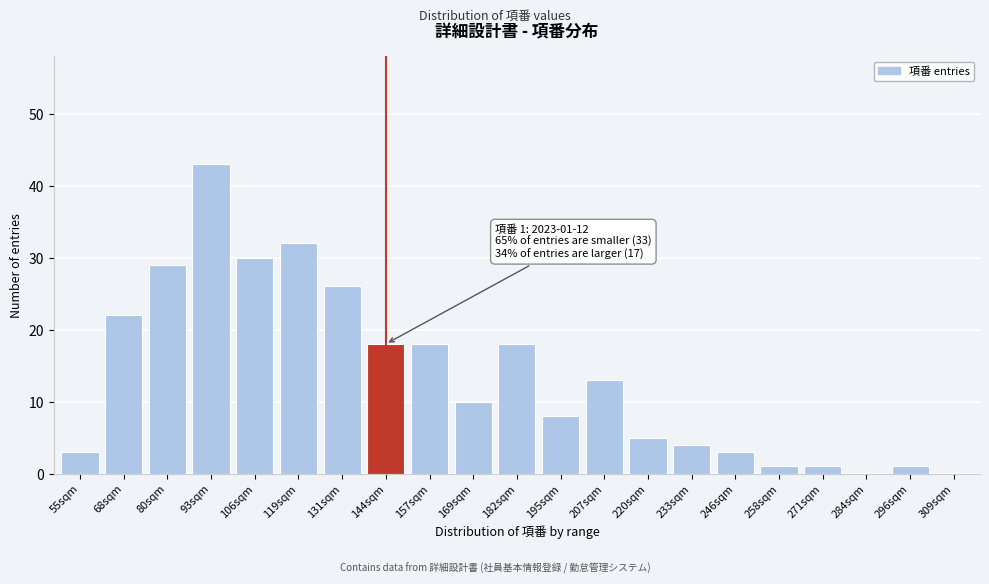

Reading left to right, what are all the values shown in this chart?

55sqm=3	68sqm=22	80sqm=29	93sqm=43	106sqm=30	119sqm=32	131sqm=26	144sqm=18	157sqm=18	169sqm=10	182sqm=18	195sqm=8	207sqm=13	220sqm=5	233sqm=4	246sqm=3	258sqm=1	271sqm=1	284sqm=0	296sqm=1	309sqm=0